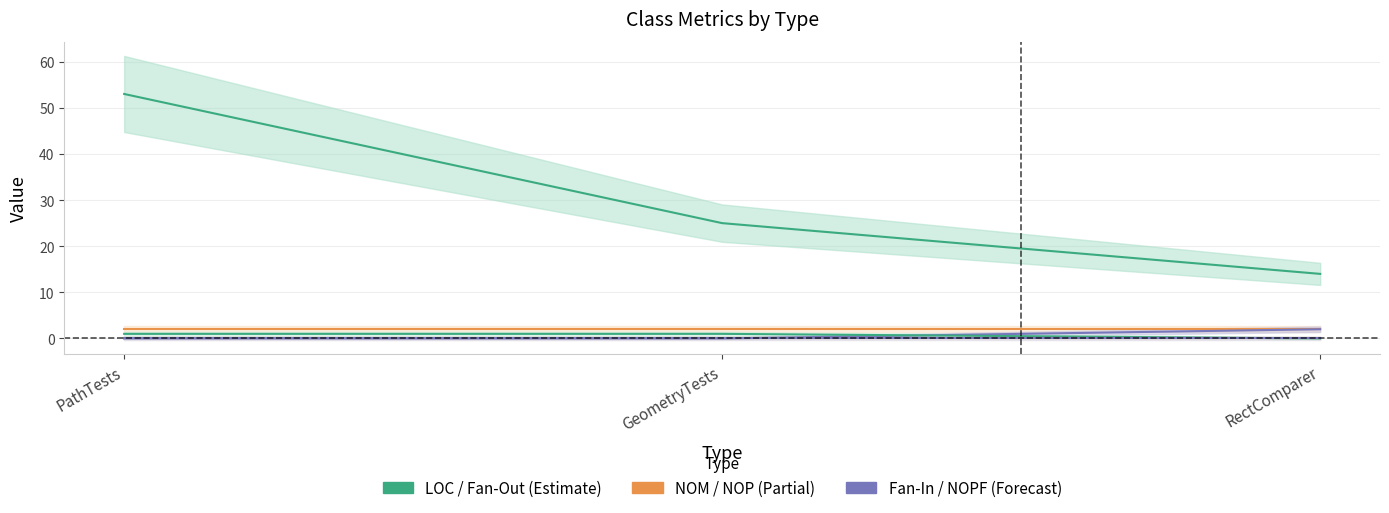

What is the difference between the maximum and minimum values in the Fan-In series?

1